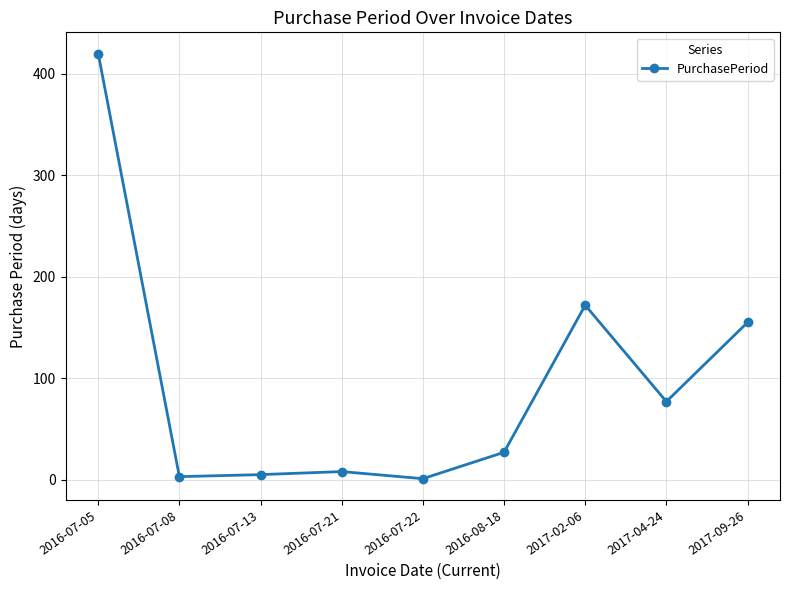

Between 2016-07-13 and 2016-07-22, which is larger?

2016-07-13